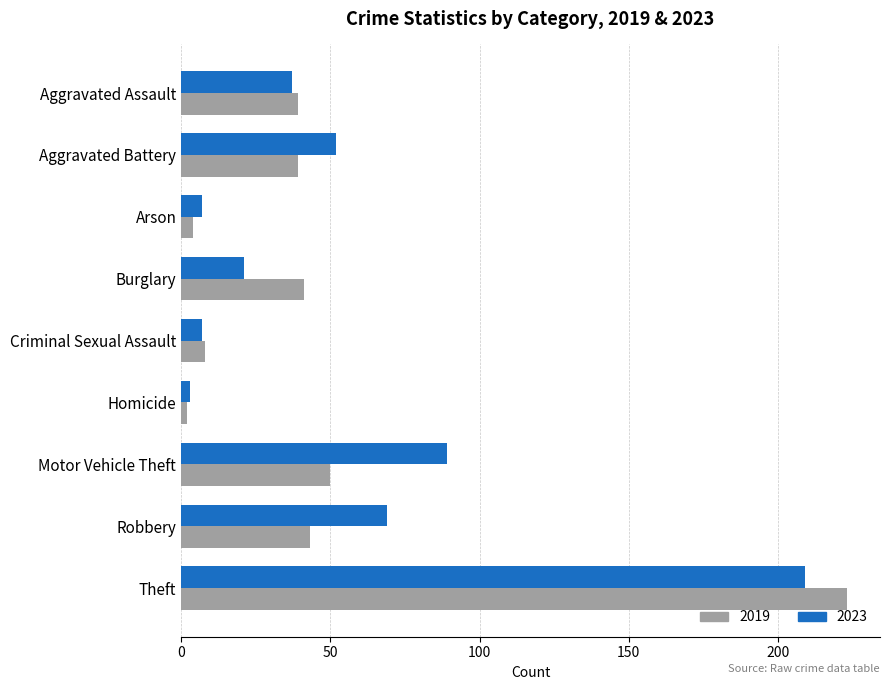

Read the 2023 value at Motor Vehicle Theft, to the nearest 10.

90